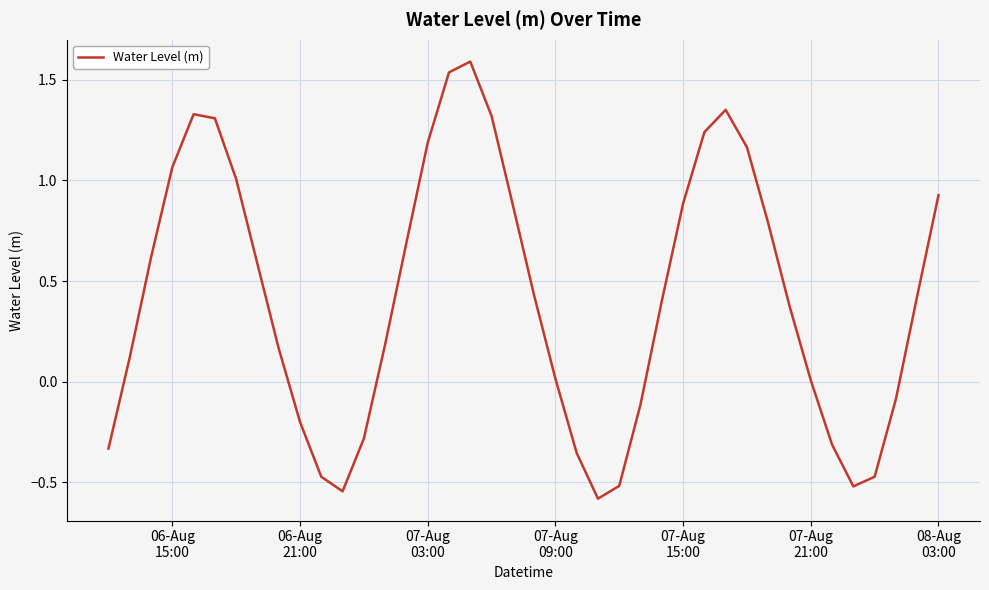

What is the difference between the maximum and minimum values?

2.2